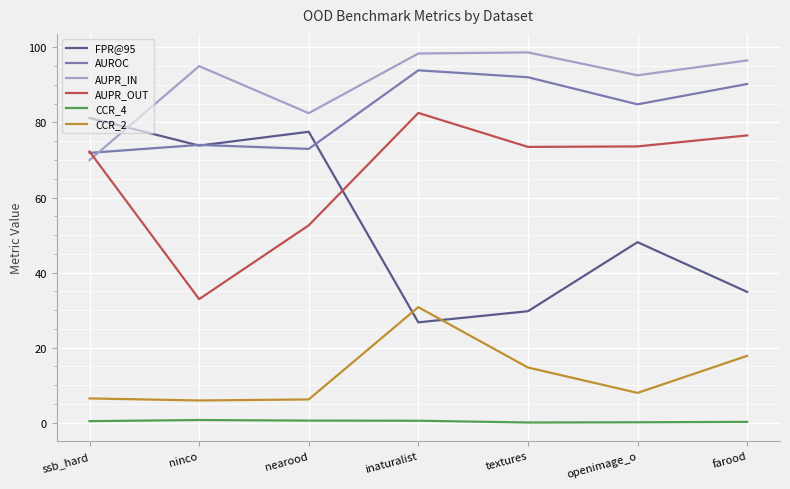

What is the difference between the AUPR_OUT values at inaturalist and ninco?

49.6